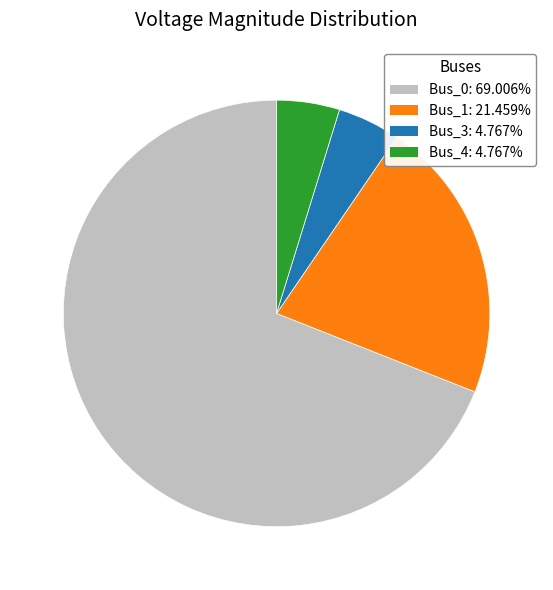

How many segments does this pie chart have?

4